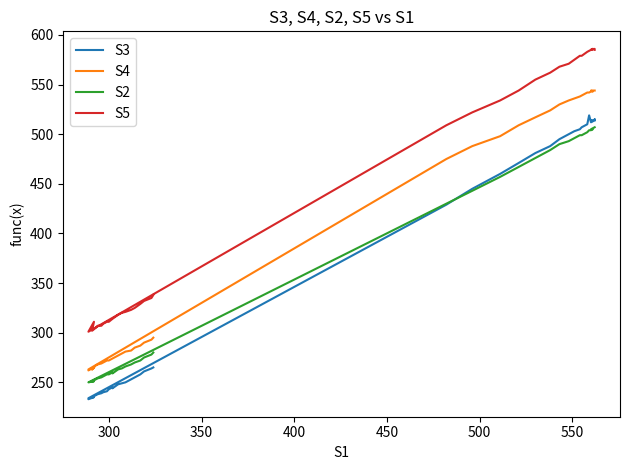

How many values in the S3 series are below 265?

20